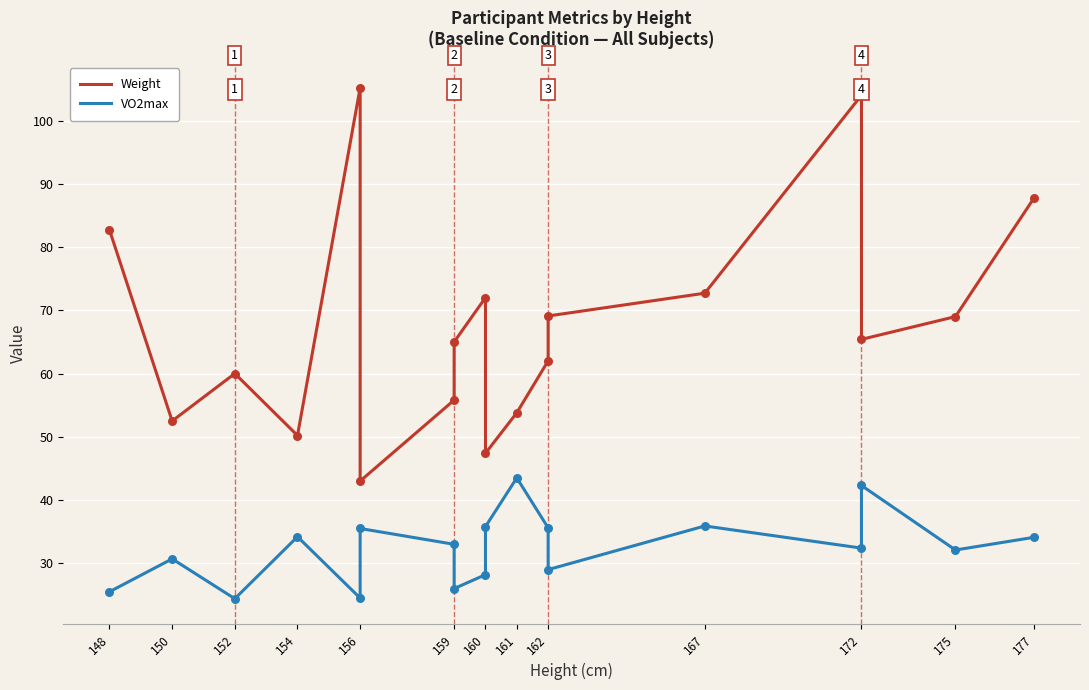

Which series contains the highest Y value?

Weight